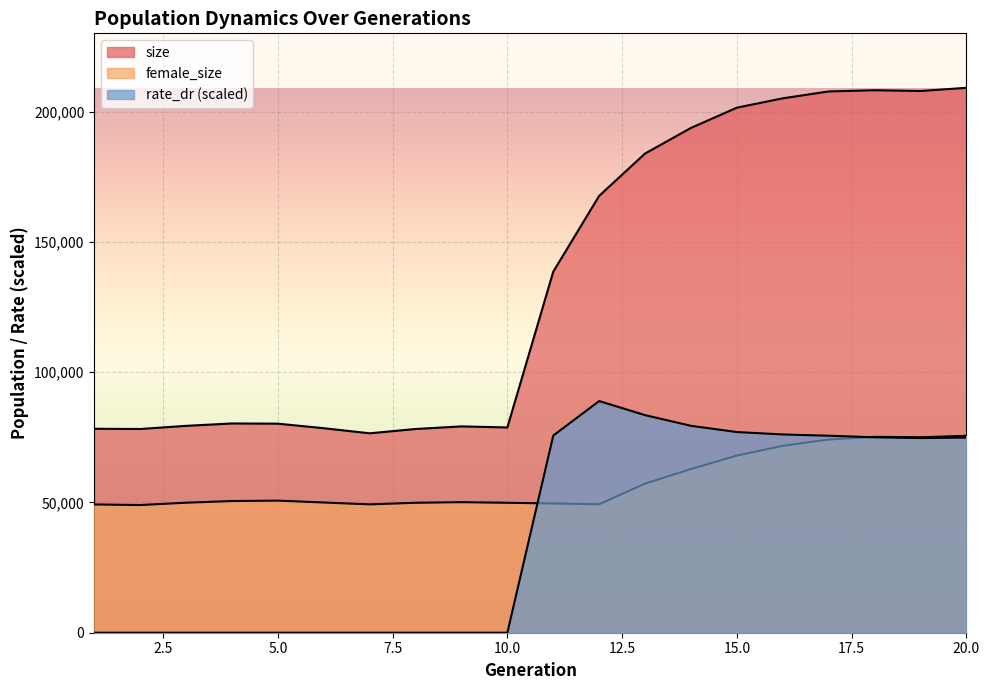

True or false: female_size and size intersect in this chart.

False